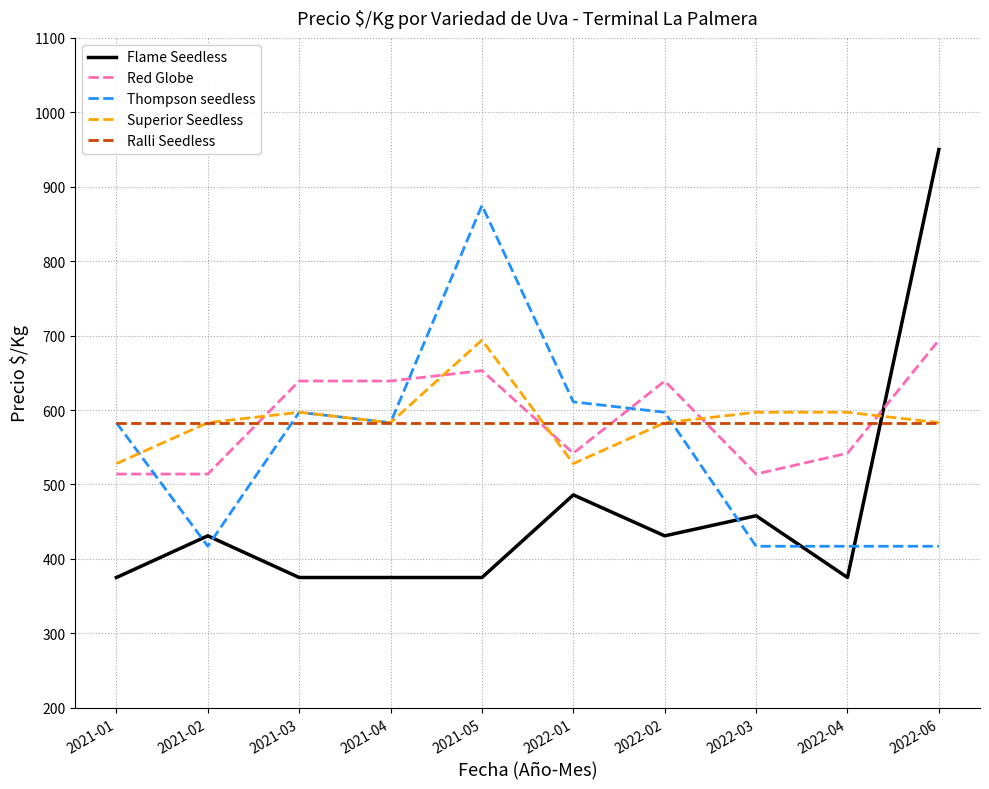

At which category does the chart reach its peak across all series?

2022-06